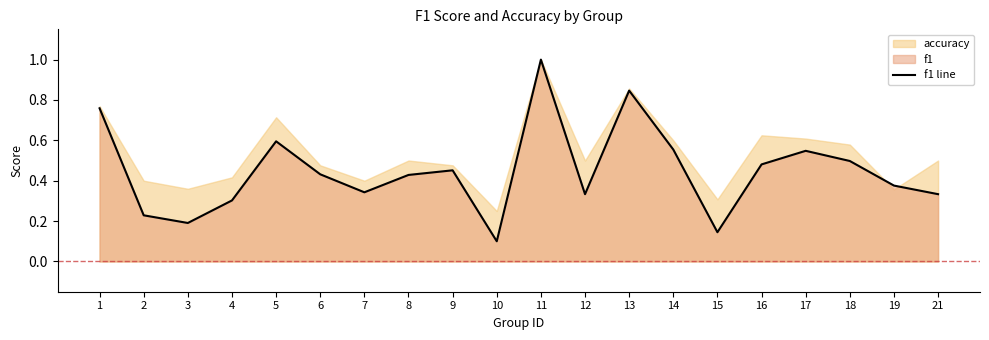

What is the difference between the values at 15 and 1?

0.6